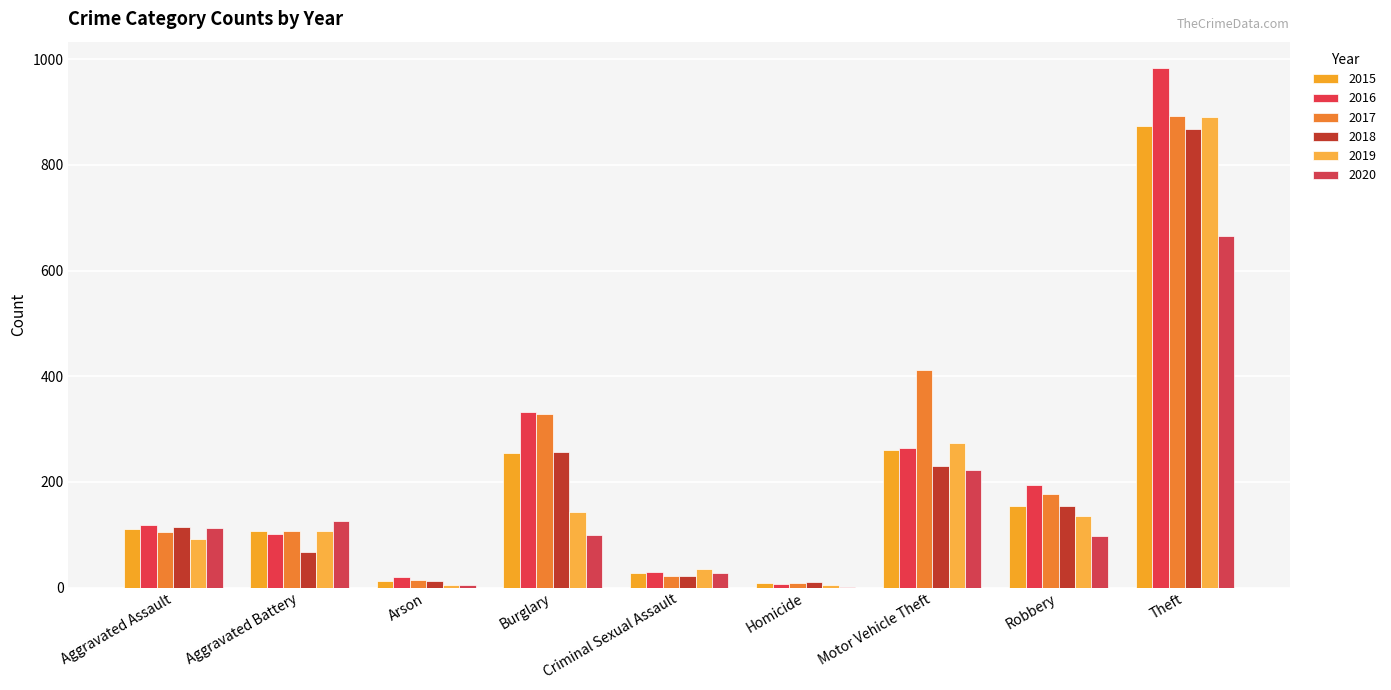

How many groups of bars are there?

9